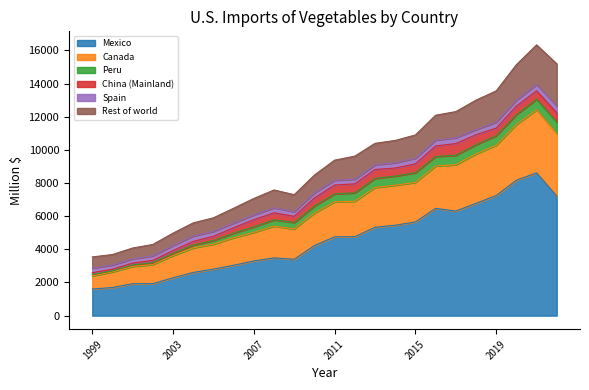

Which category has the highest value across all series?

2021